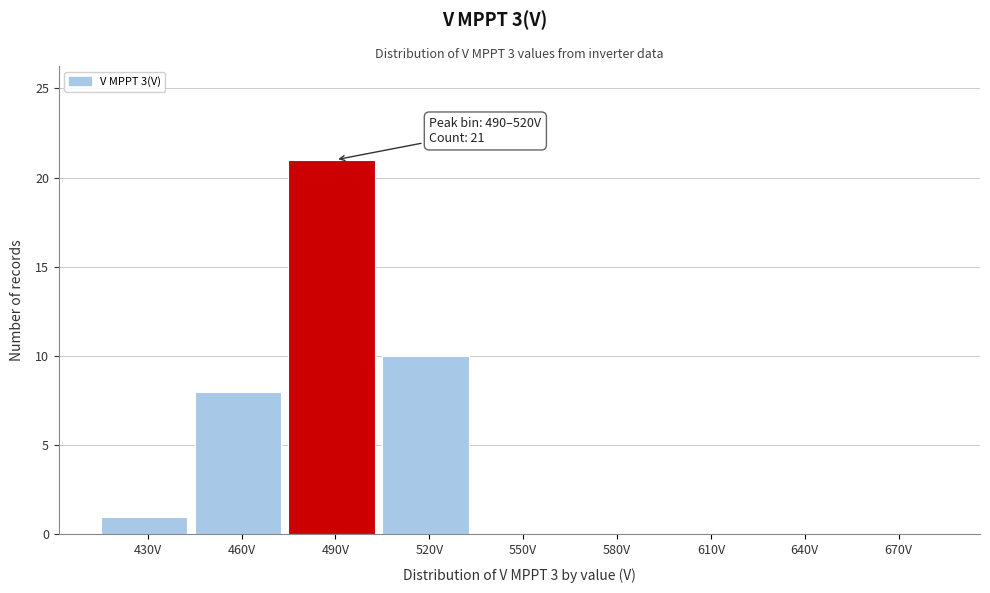

Reading right to left, transcribe all the data shown in this chart.

670V=0	640V=0	610V=0	580V=0	550V=0	520V=10	490V=21	460V=8	430V=1